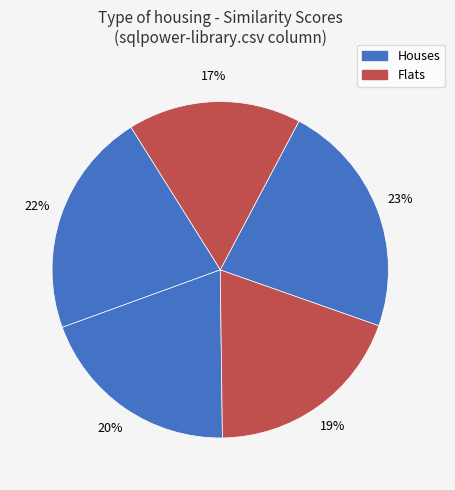

Count the number of slices in the pie.

5